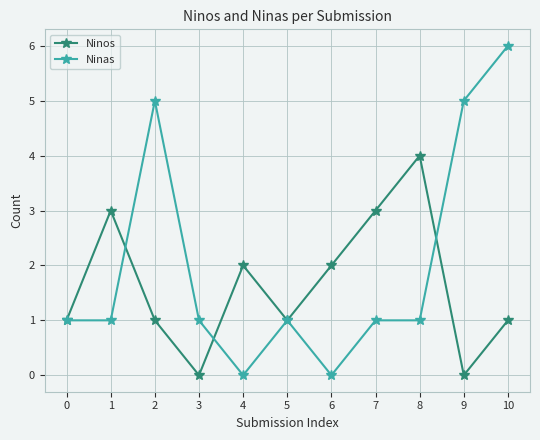

True or false: Ninos and Ninas intersect in this chart.

True